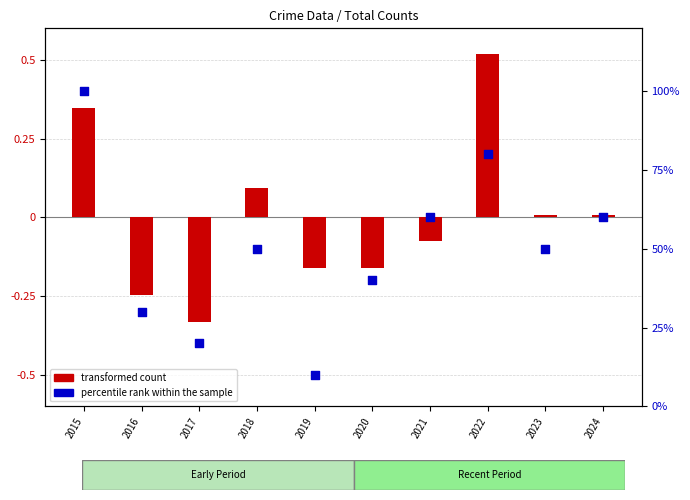

Approximately how many times larger is the value at 2020 compared to 2022?

0.5